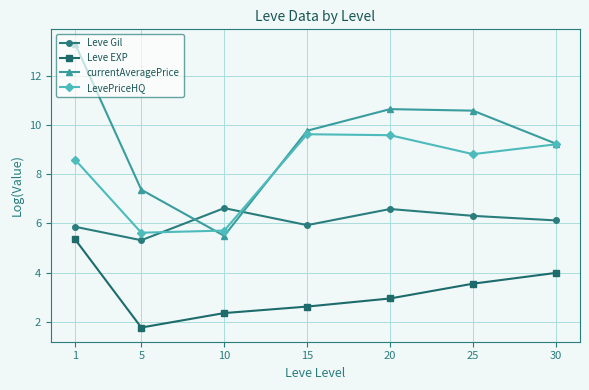

True or false: currentAveragePrice and Leve EXP cross at least once.

False